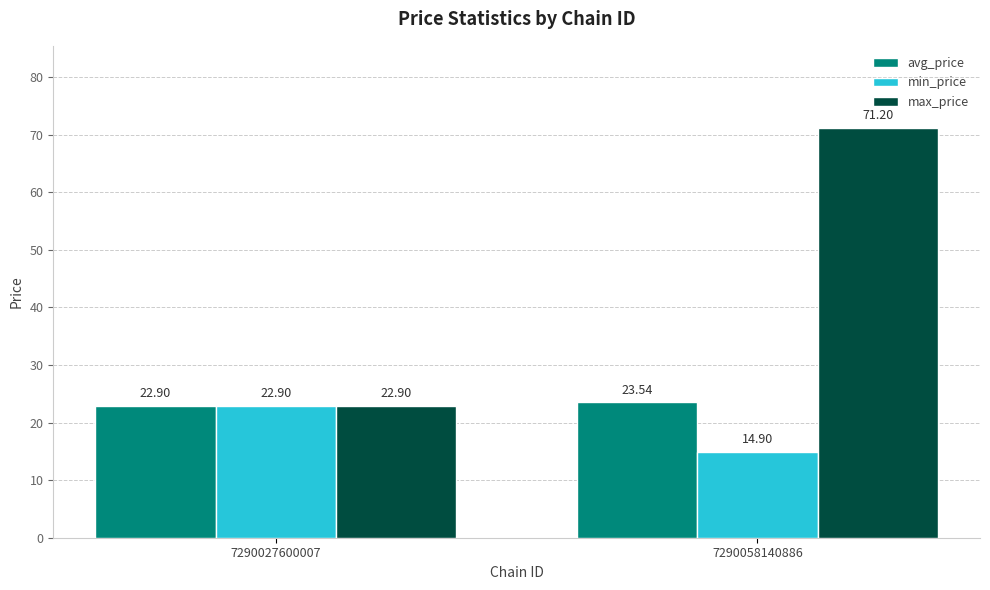

At which category is the sum across all series the highest?

7290058140886